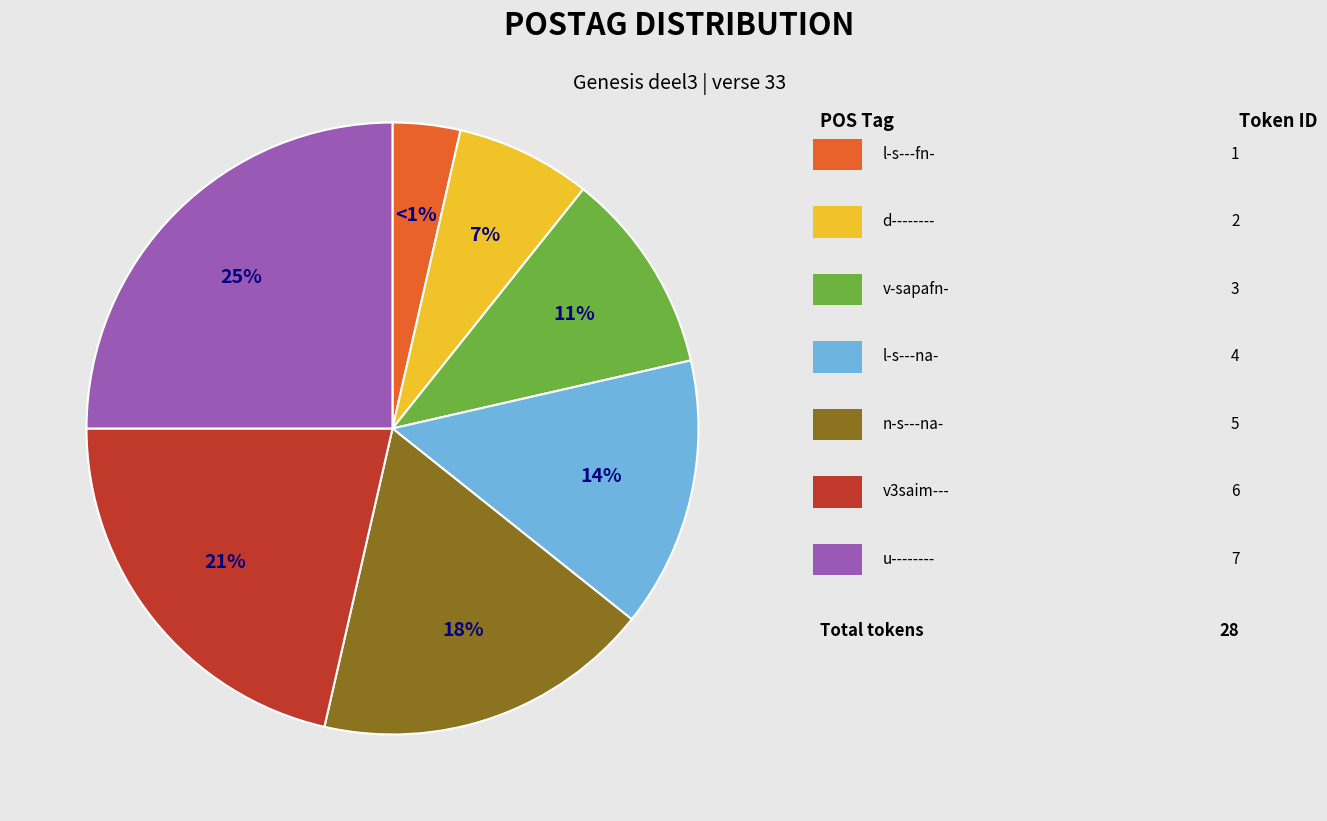

Which category has the smallest portion of the pie?

l-s---fn-